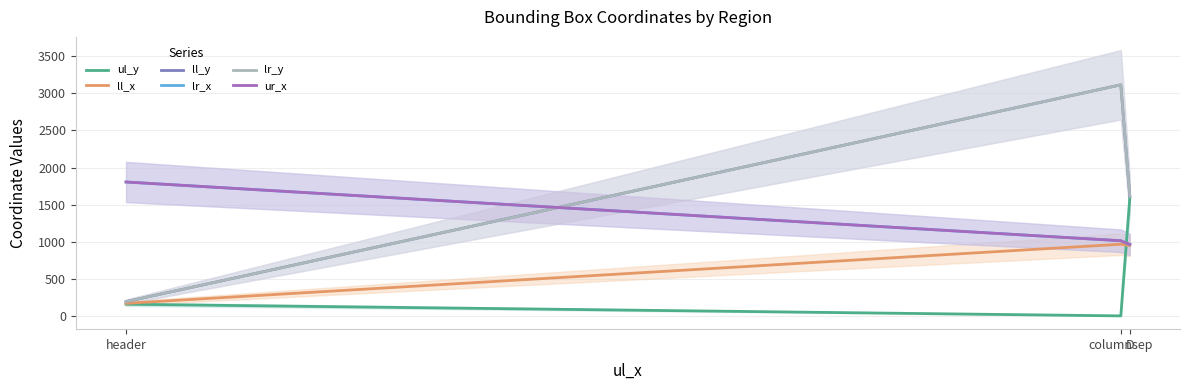

At header, list the series in order from largest to smallest.

lr_x, ur_x, ll_y, lr_y, ll_x, ul_y